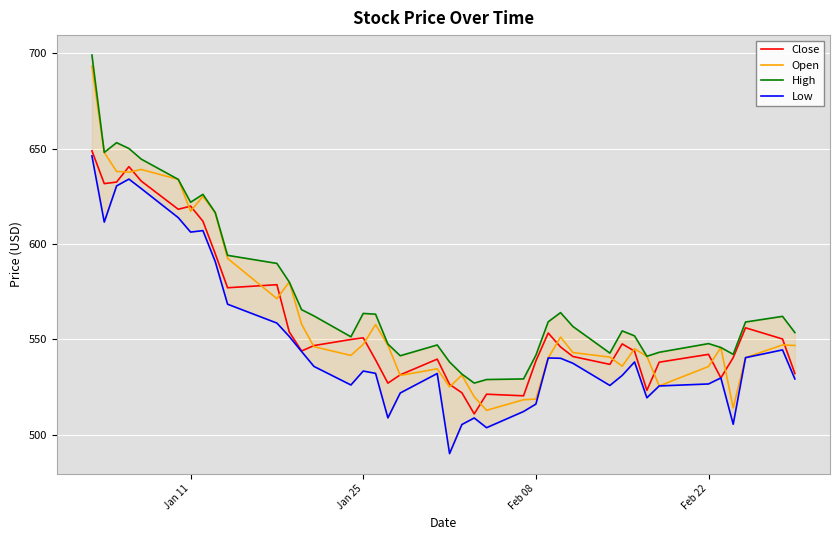

At how many categories does at least one series exceed 670?

1